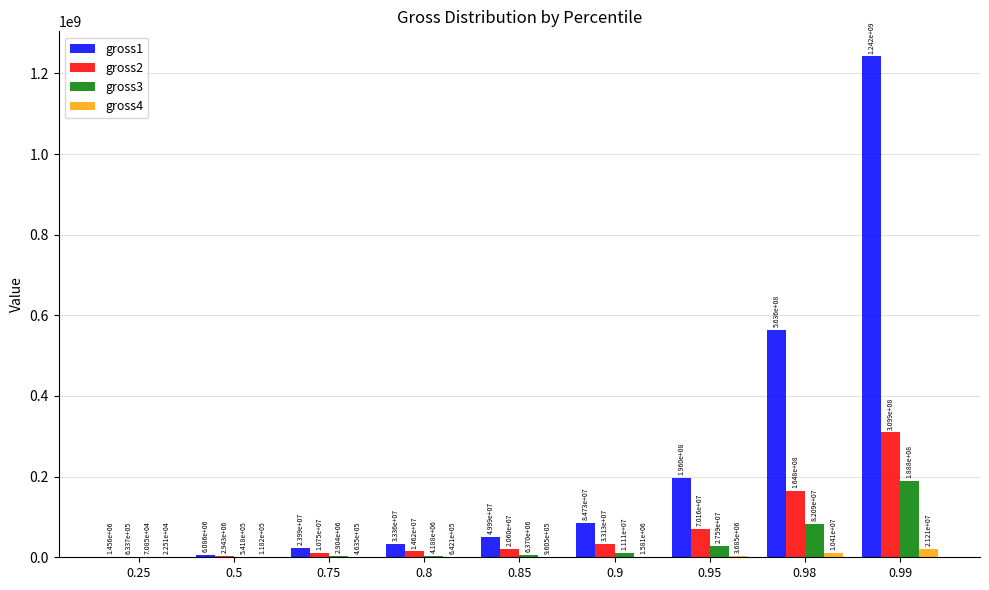

At which category is the sum across all series the highest?

0.99